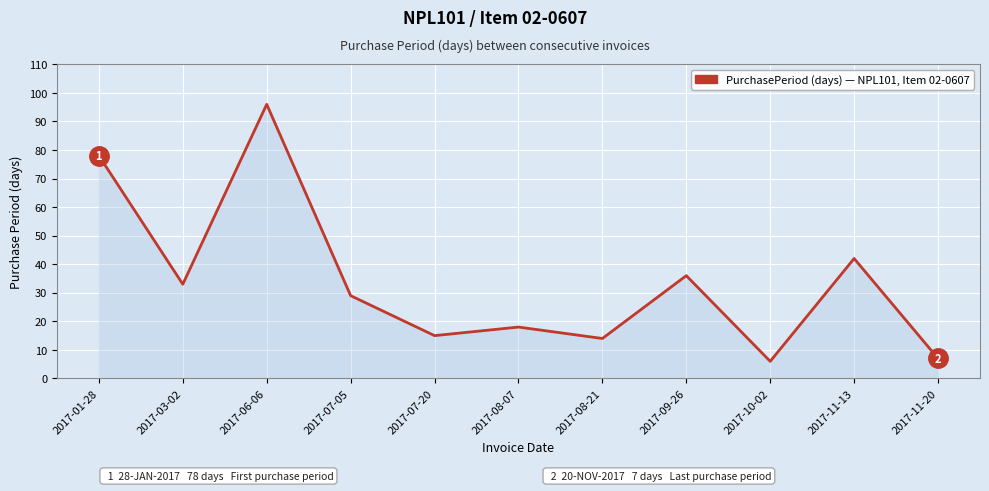

What is the smallest value displayed?

6